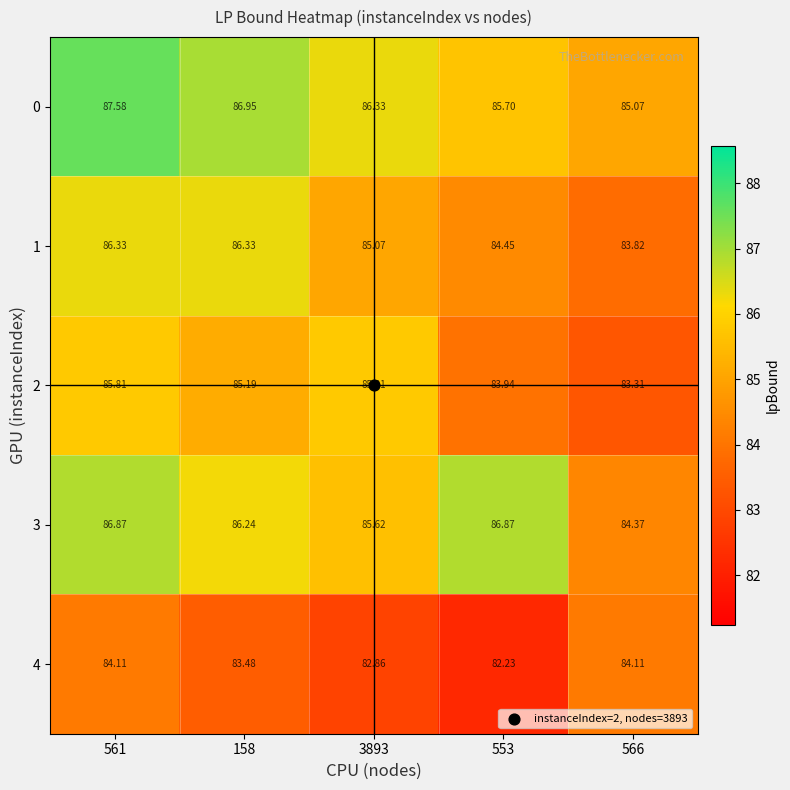

What is the total value across all series at 3893?

425.7